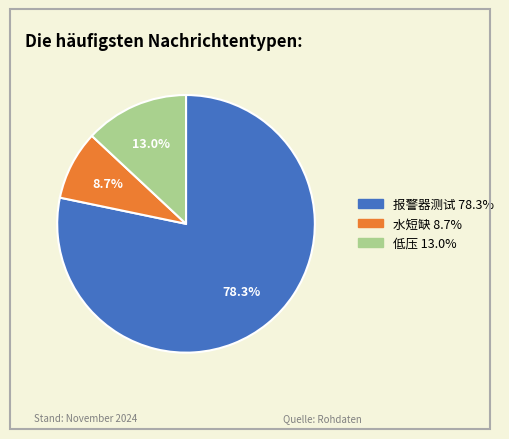

Approximately how many times larger is the value at 水短缺 compared to 低压?

0.7